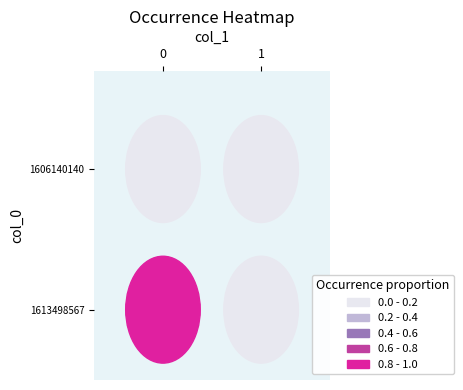

What is the approximate value of 1613498567 at 0?

1